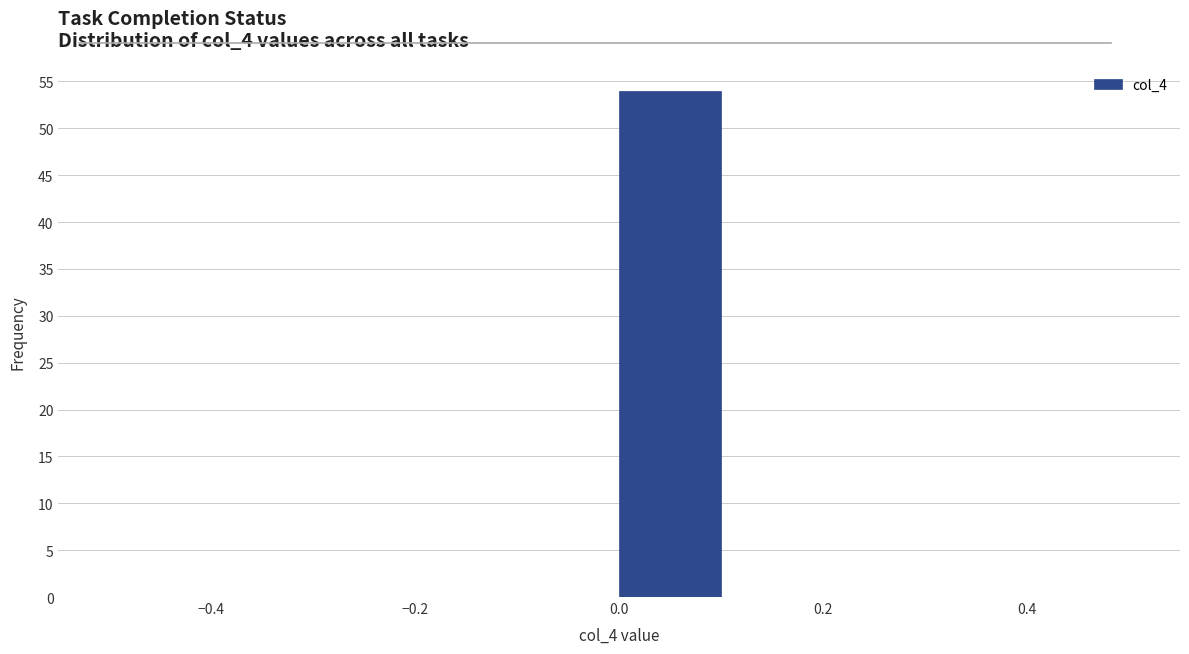

Which range on the x-axis has the tallest bar?

0.0 to 0.1